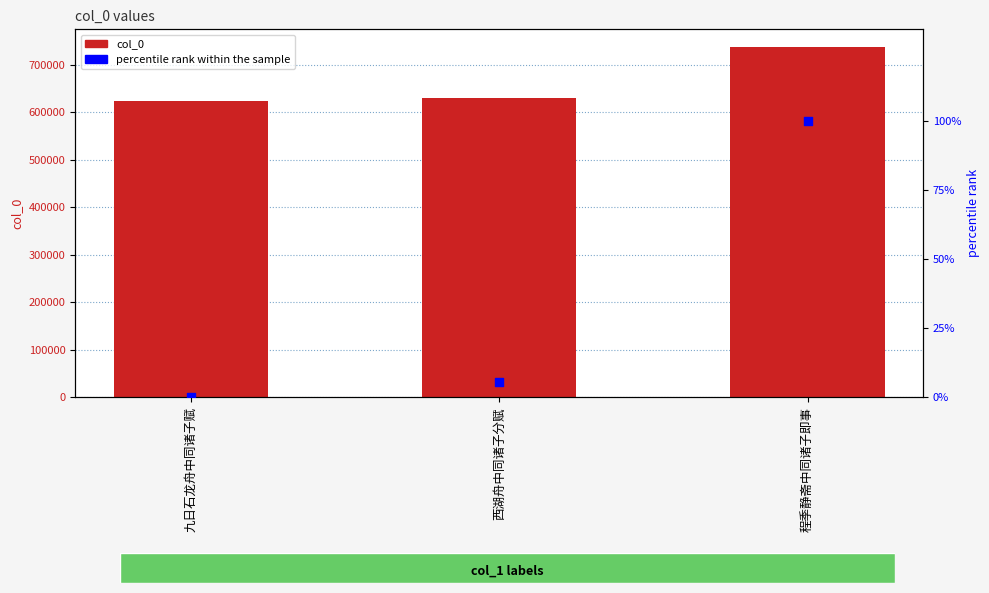

Which series has the widest spread of Y values?

col_0